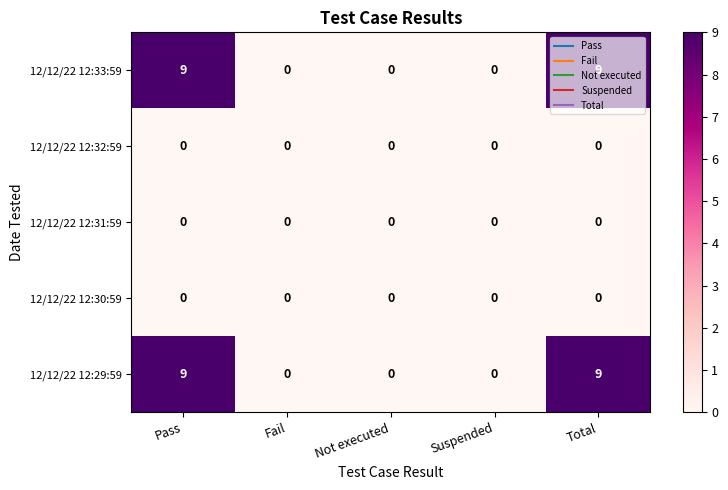

What is the sum of the 12/12/22 12:29:59 values at Not executed and Pass?

9